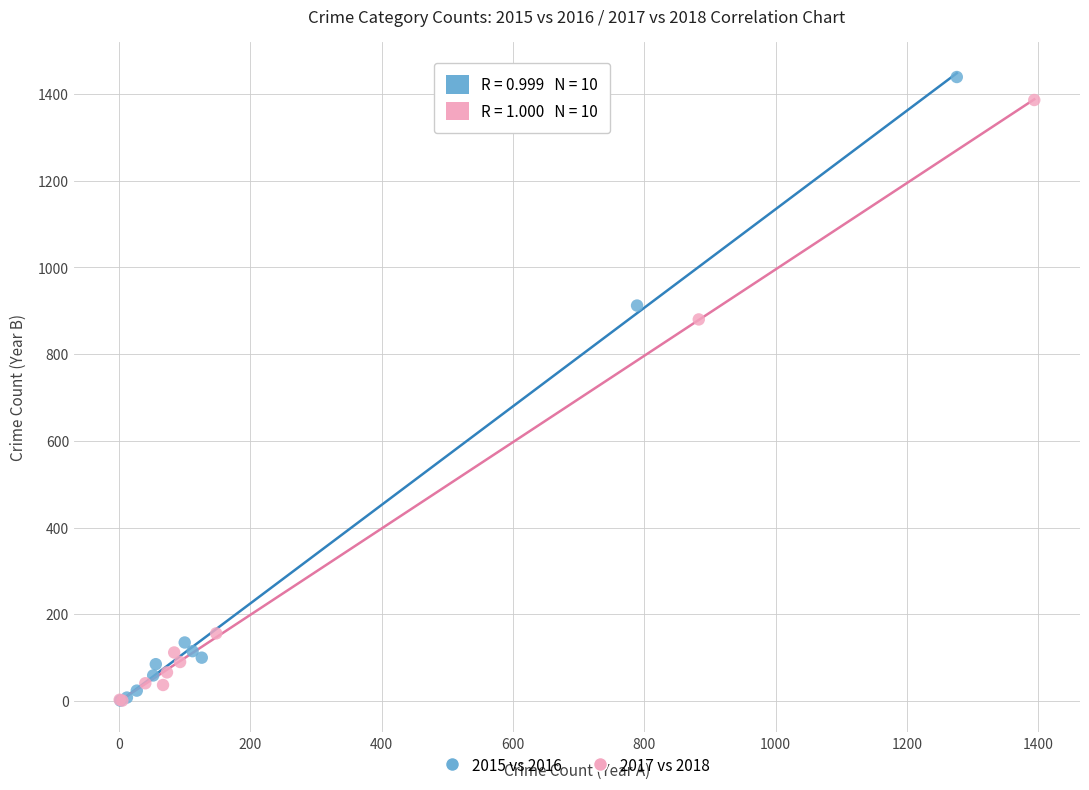

Which series has the widest spread of Y values?

2015 vs 2016